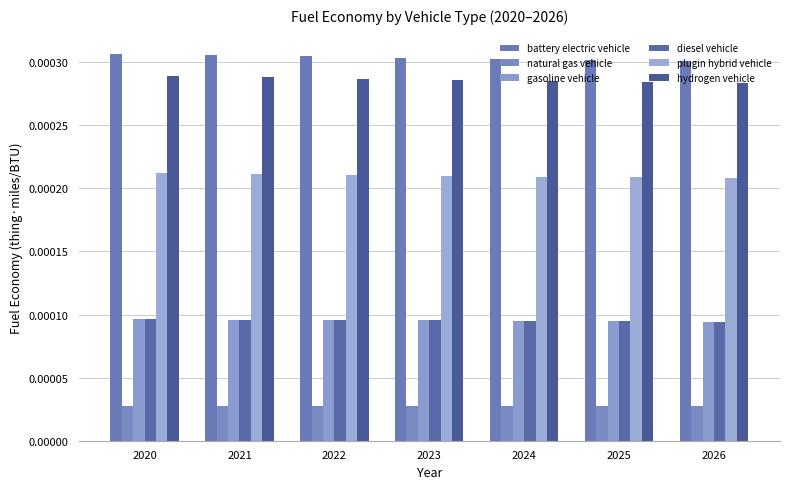

Are the bars grouped side by side (vs. stacked)?

Yes